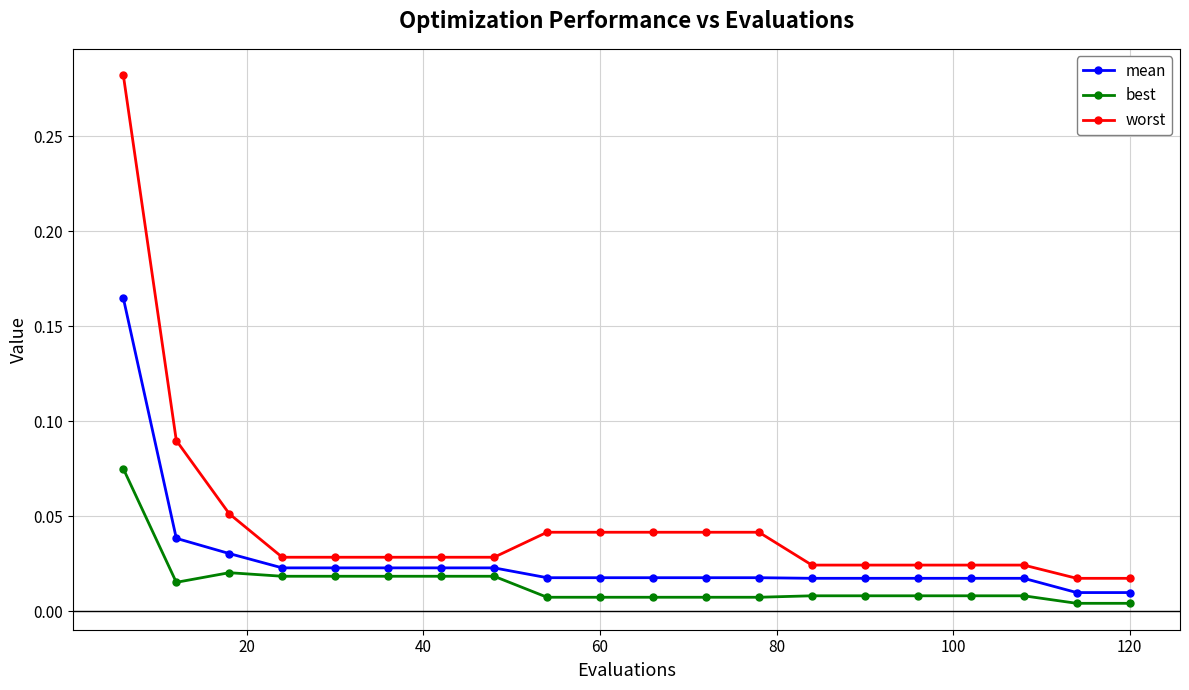

At how many categories does at least one series exceed 0?

20